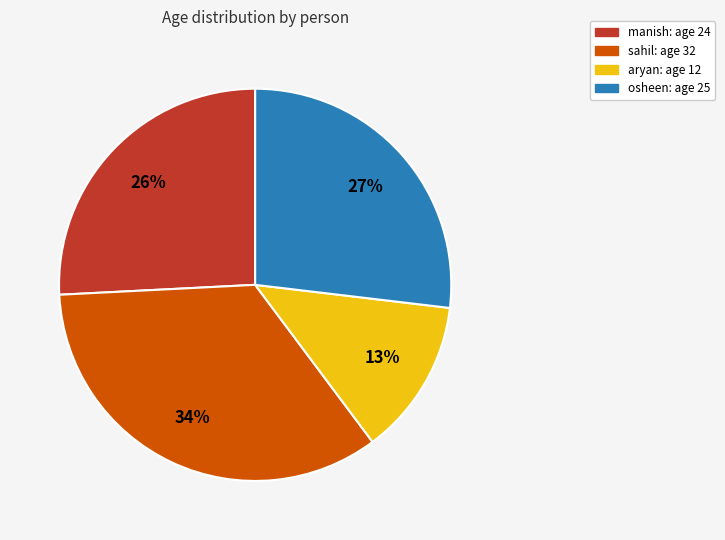

Rank the categories by value from lowest to highest.

aryan: age 12, manish: age 24, osheen: age 25, sahil: age 32